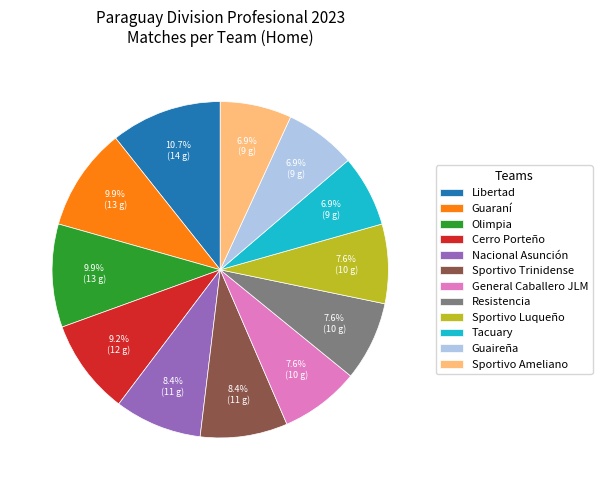

Is there any slice that represents more than half of the pie?

No